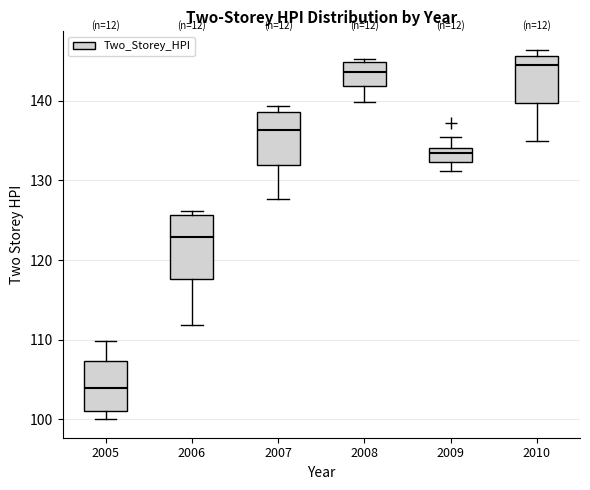

Which box has the lowest median line?

2005